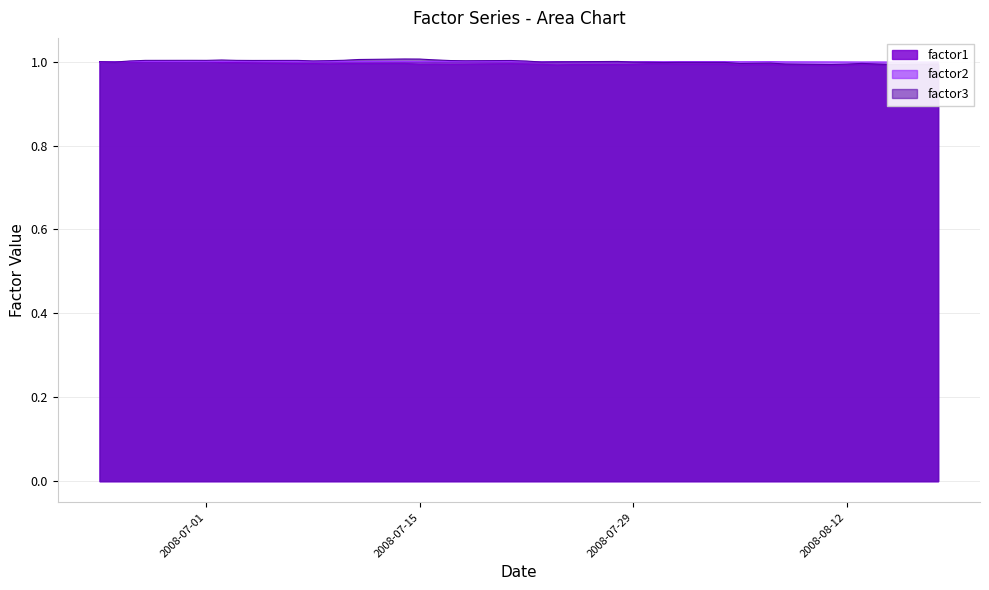

In factor3, how many points are lower than both neighbors (excluding endpoints)?

10